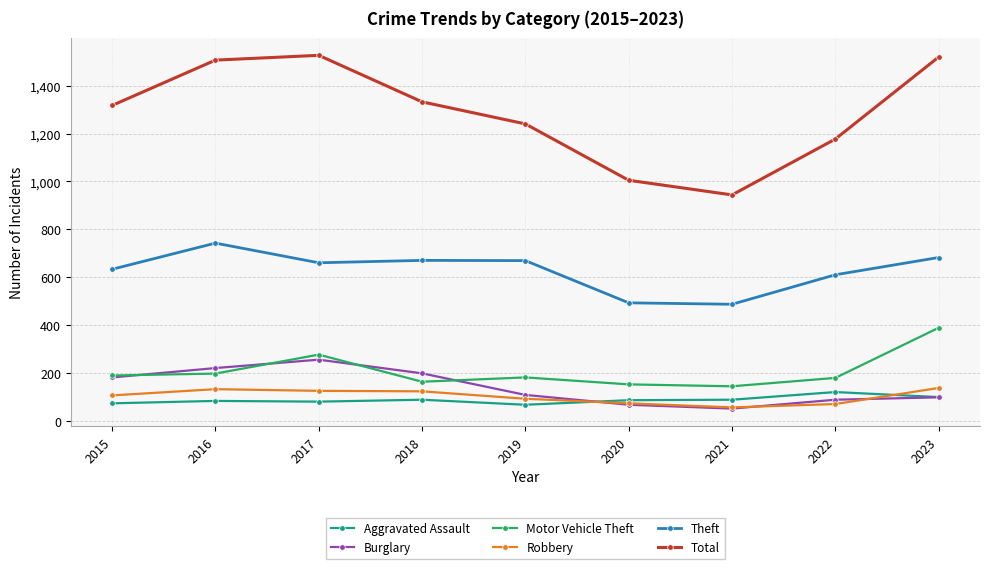

True or false: Theft has more than 0 points higher than both neighbors.

True